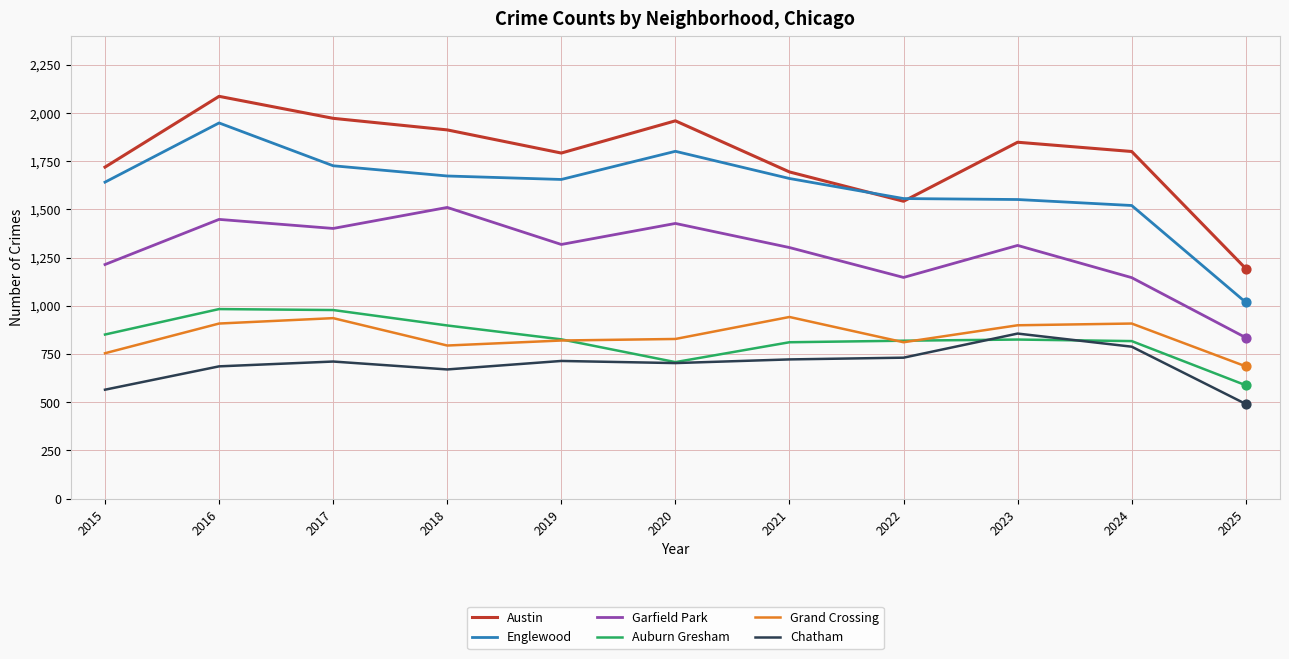

Which series has the largest total across all categories?

Austin